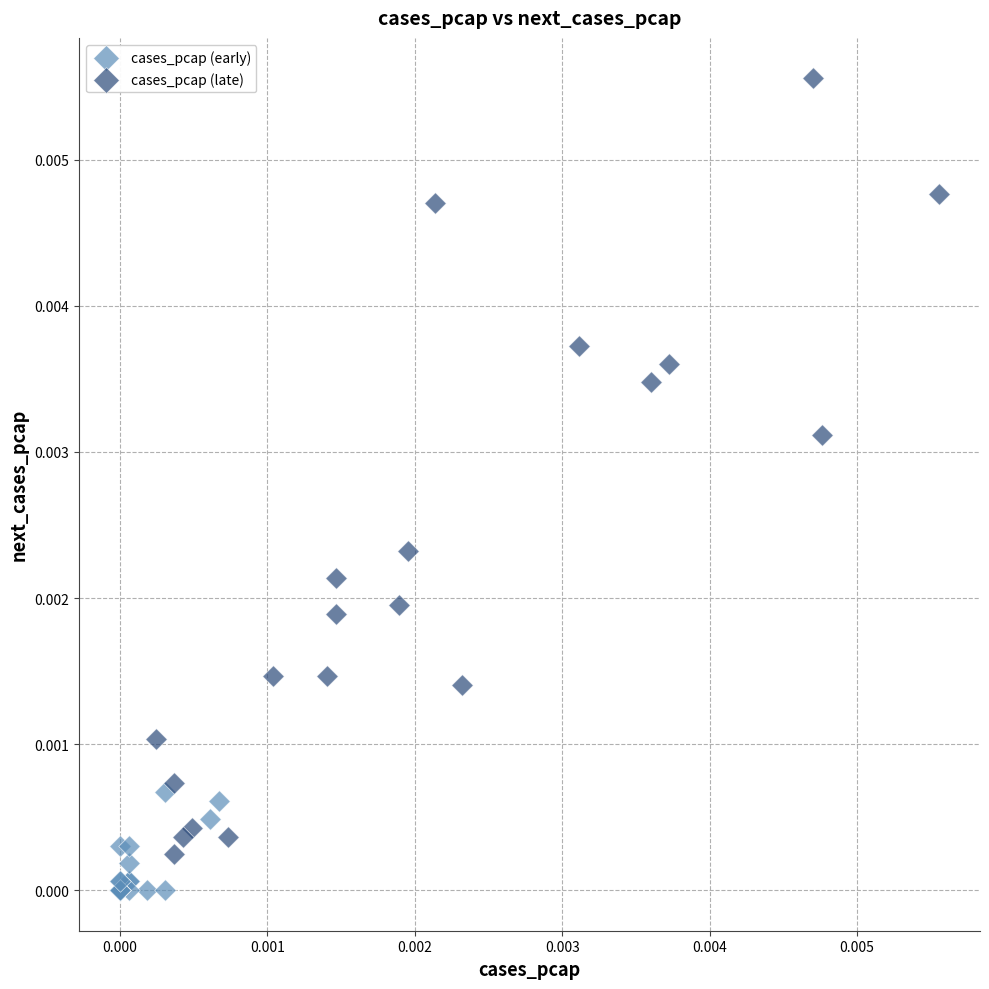

Which series has the largest Y range (max minus min)?

cases_pcap (late)